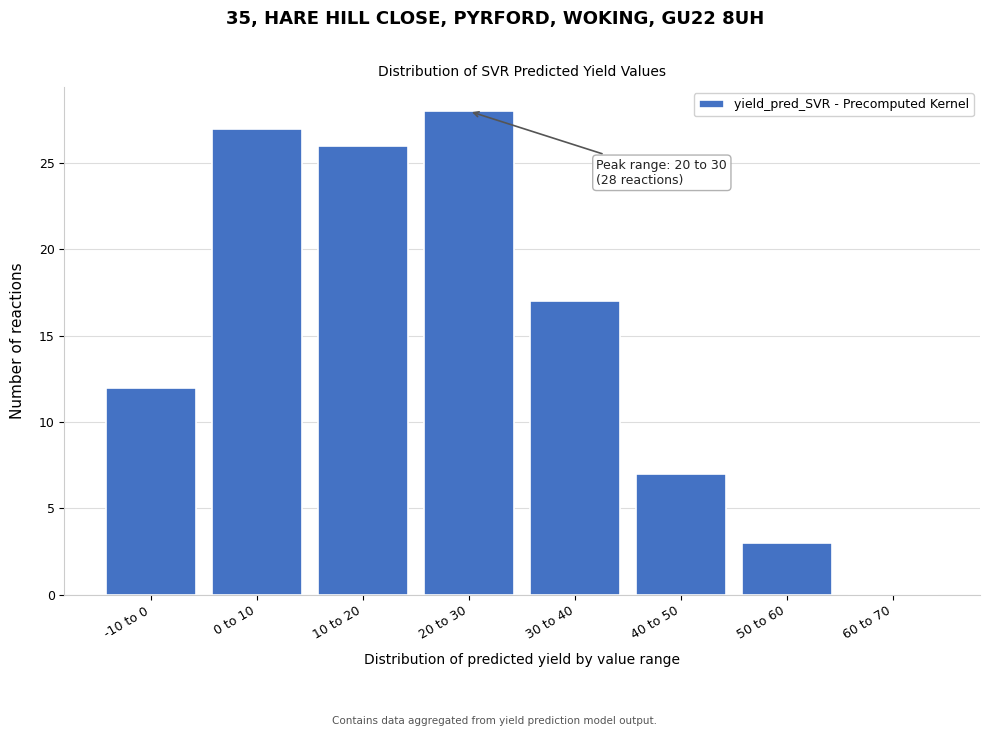

Reading left to right, extract all data points from this chart.

-10 to 0=12	0 to 10=27	10 to 20=26	20 to 30=28	30 to 40=17	40 to 50=7	50 to 60=3	60 to 70=0